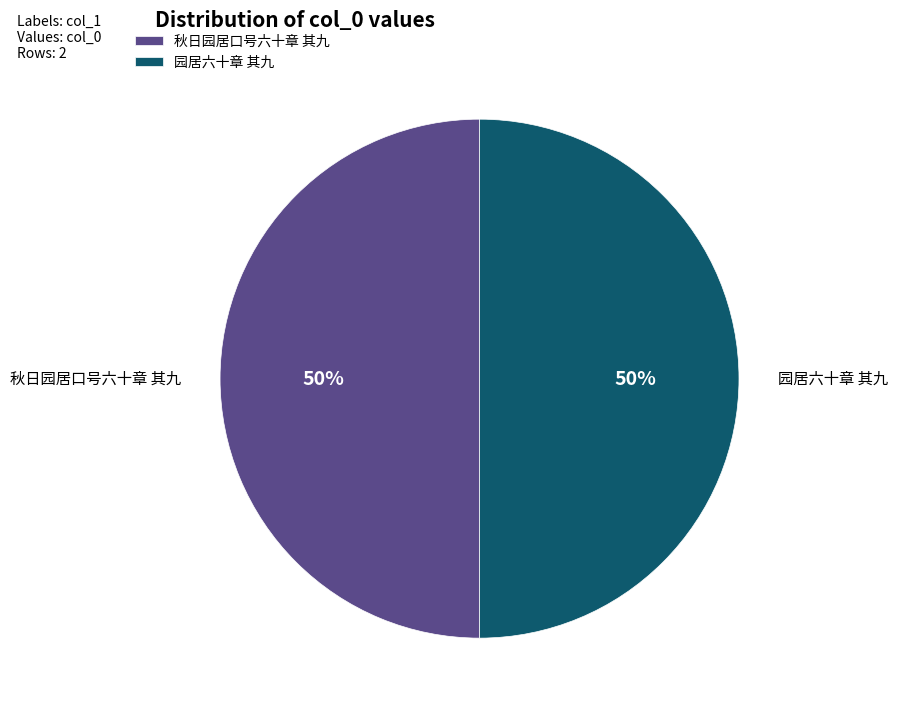

To the nearest percent, what is the combined percentage of 秋日园居口号六十章 其九 and 园居六十章 其九?

100%